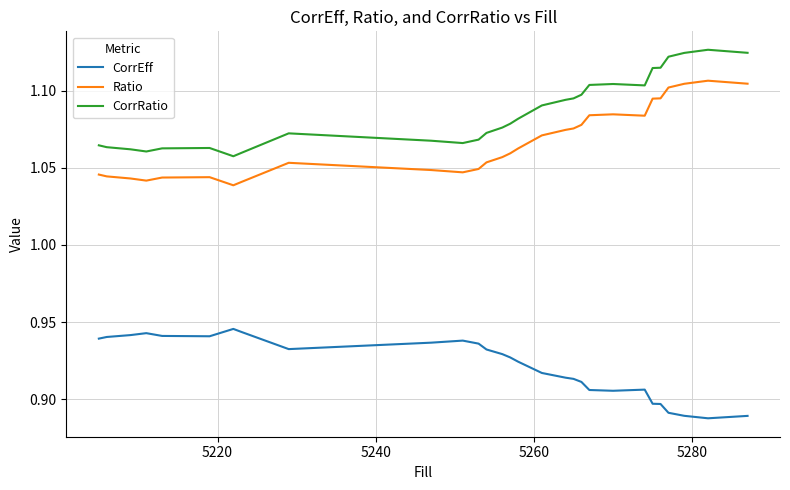

True or false: CorrRatio and Ratio cross at least once.

False